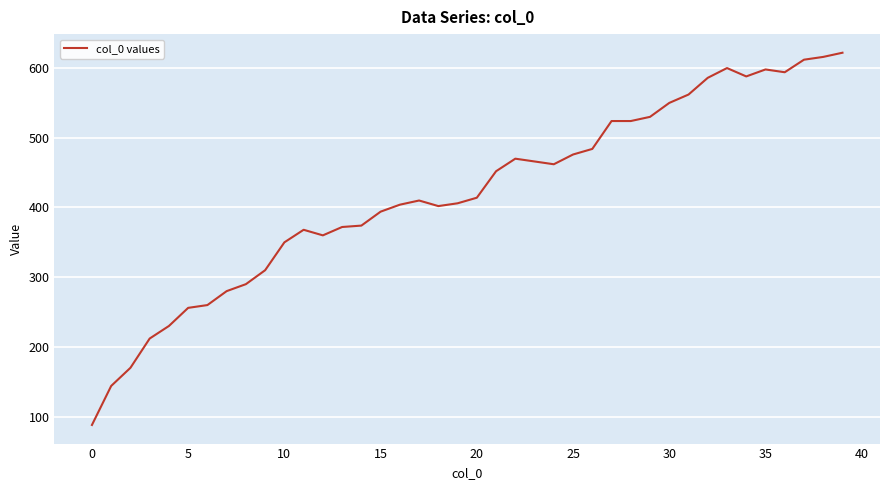

What is the difference between the maximum and minimum values?

534